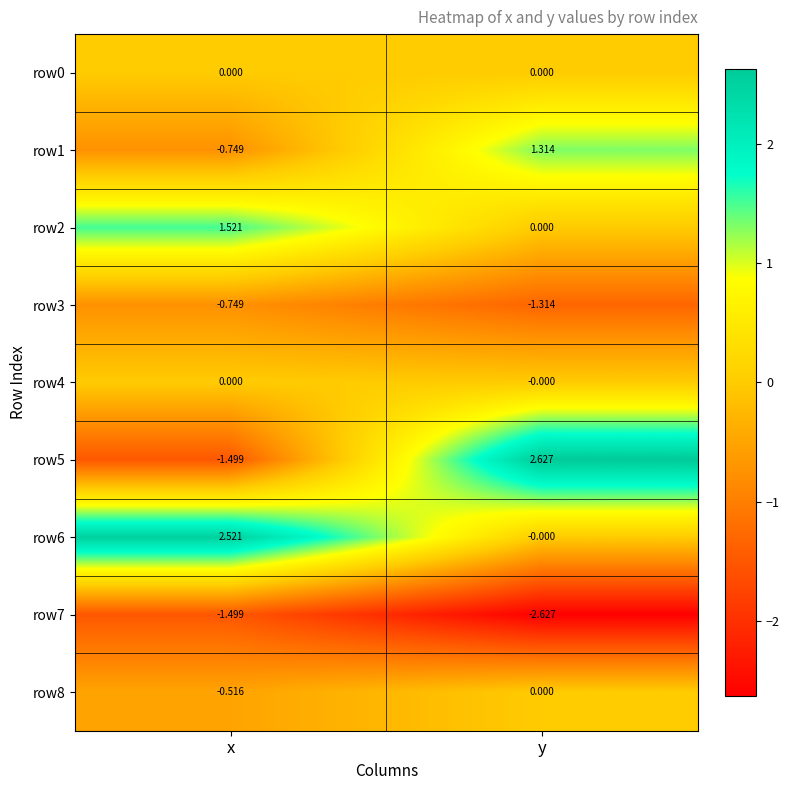

Where is row3 nearest to the value -1?

x